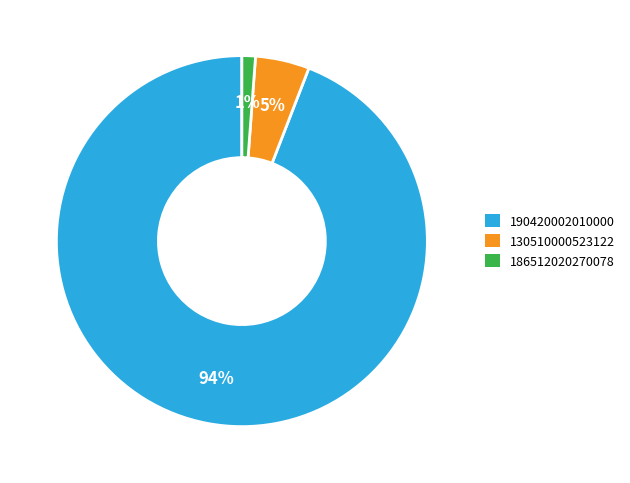

The 186512020270078 slice represents 1% of the pie. True or false?

True